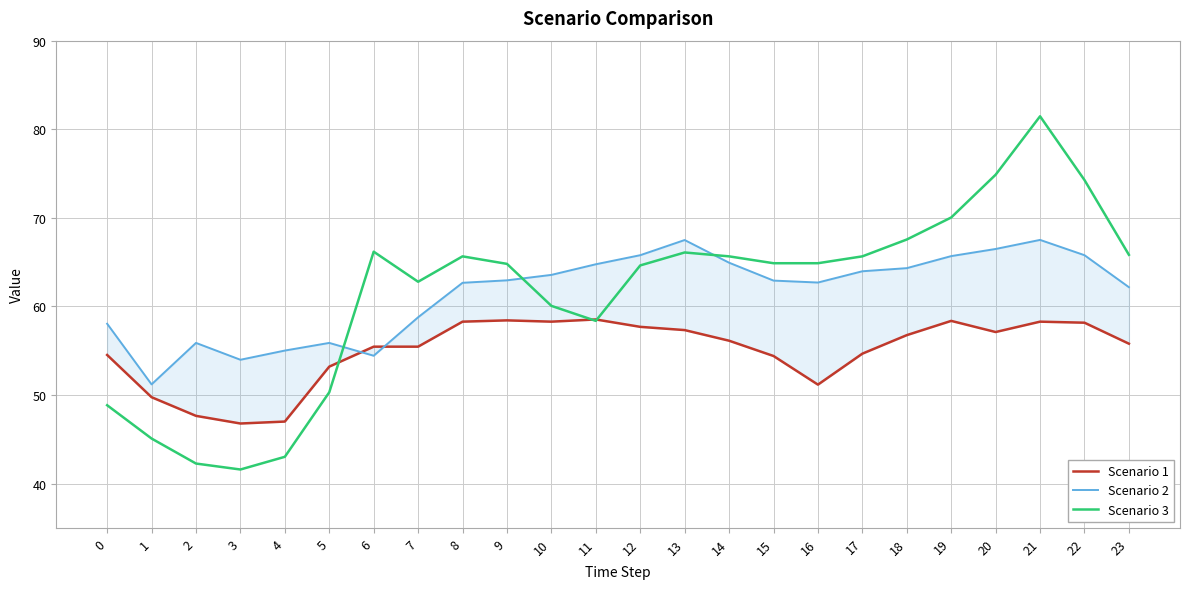

Is the value of Scenario 1 at 20 greater than the value of Scenario 3 at 0?

Yes